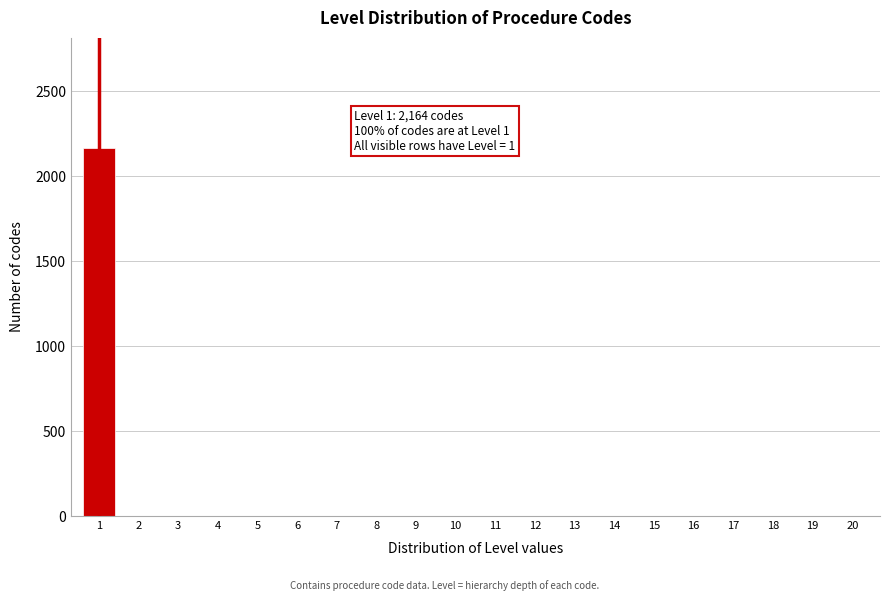

Reading left to right, transcribe all the data shown in this chart.

1=2164	2=0	3=0	4=0	5=0	6=0	7=0	8=0	9=0	10=0	11=0	12=0	13=0	14=0	15=0	16=0	17=0	18=0	19=0	20=0